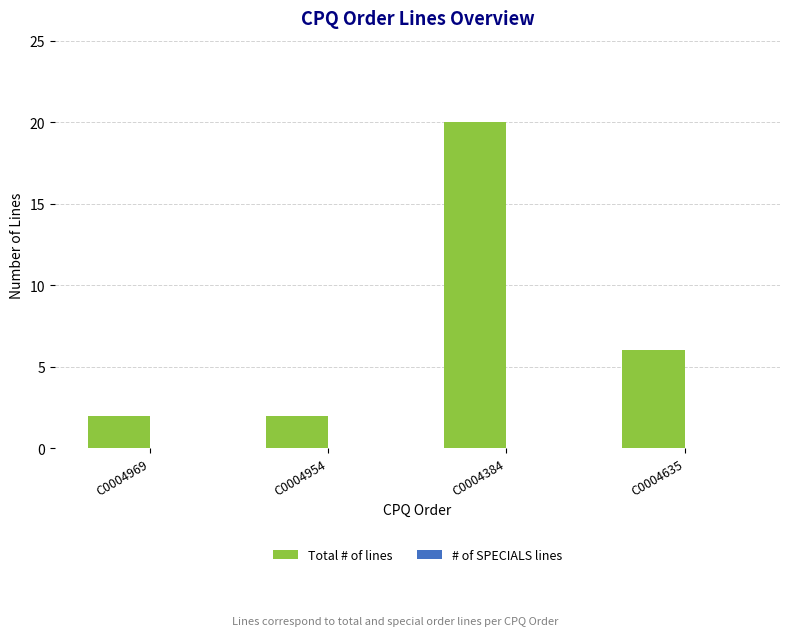

What is the label of the 1st bar from the right?

C0004635